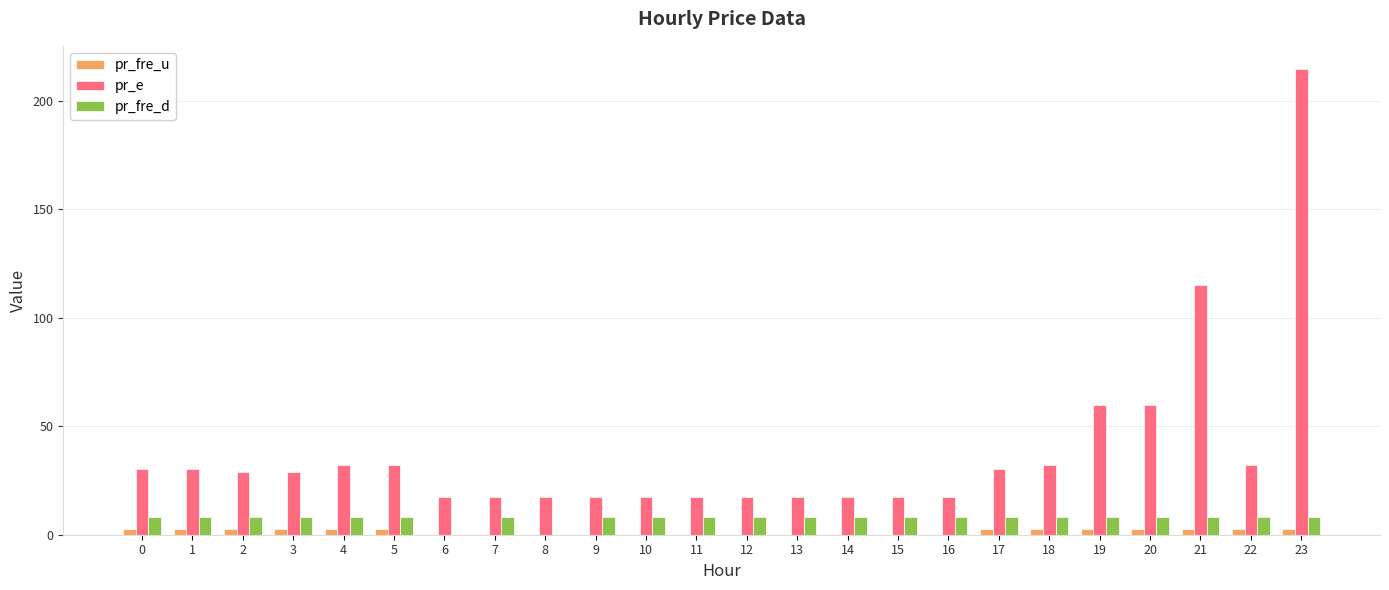

What is the maximum value shown in the chart?

214.5